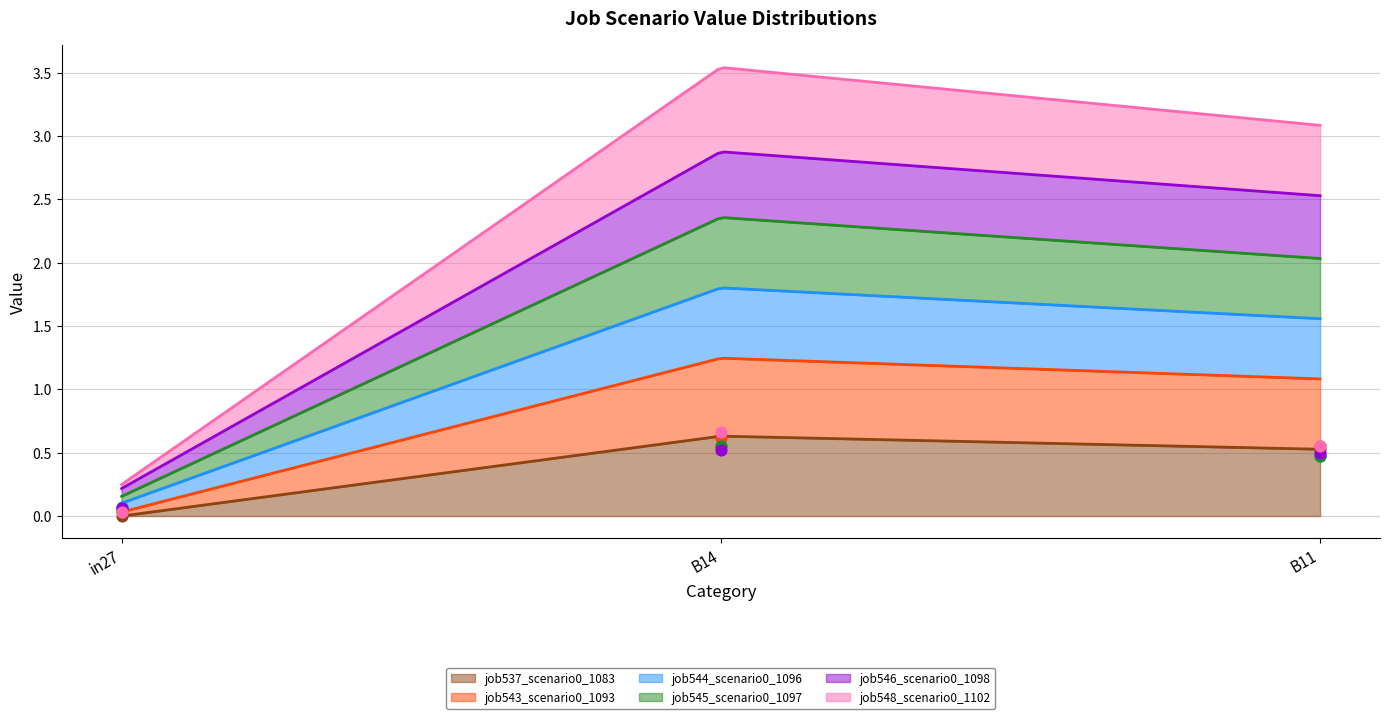

What are all the series names shown in the legend?

job537_scenario0_1083, job543_scenario0_1093, job544_scenario0_1096, job545_scenario0_1097, job546_scenario0_1098, job548_scenario0_1102